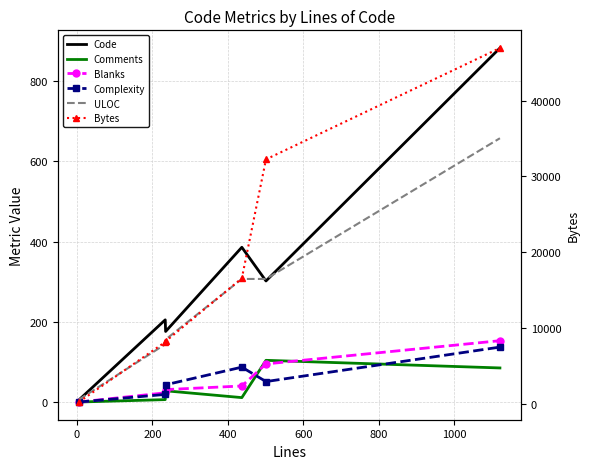

What is the difference between the second highest and minimum values in the Complexity series?

87